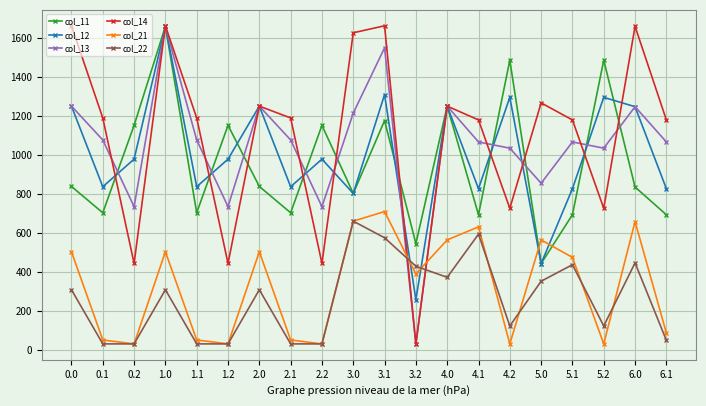

How many series are shown in this chart?

6